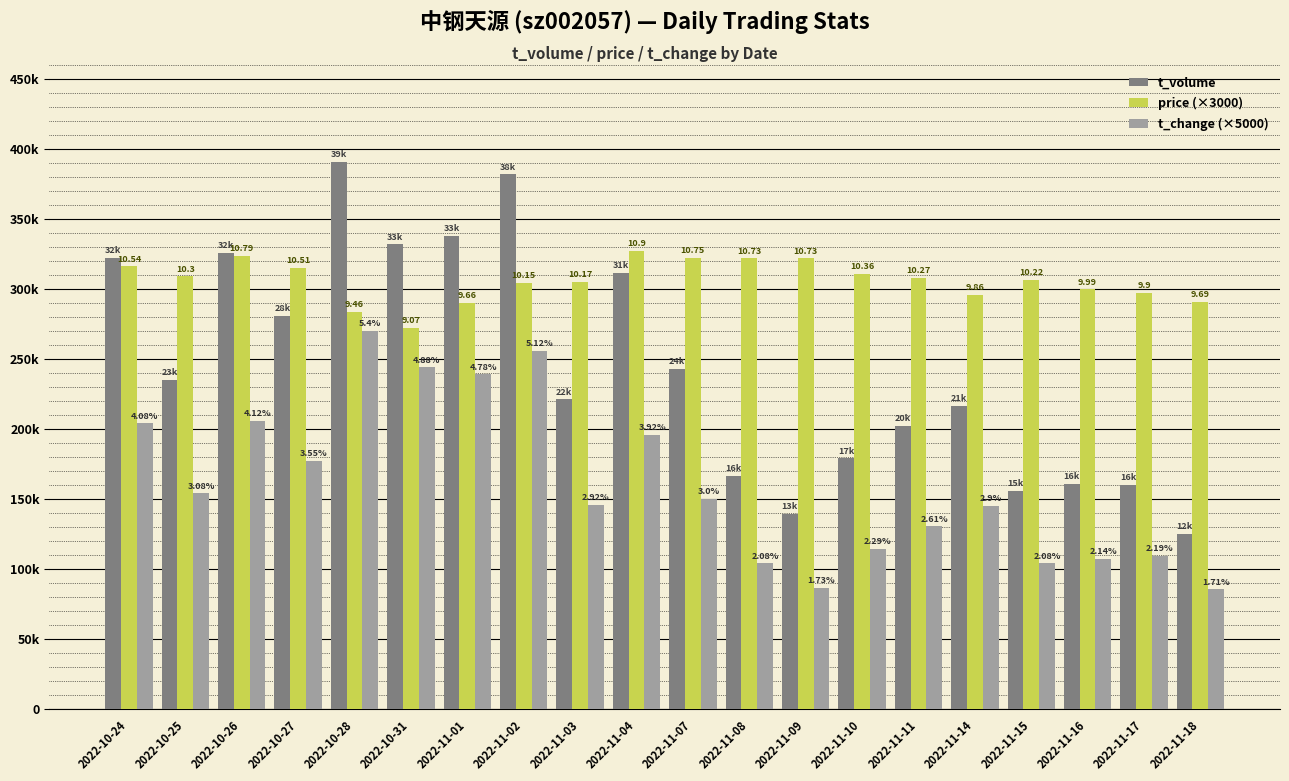

Which series changed the most between 2022-11-11 and 2022-11-15?

t_volume